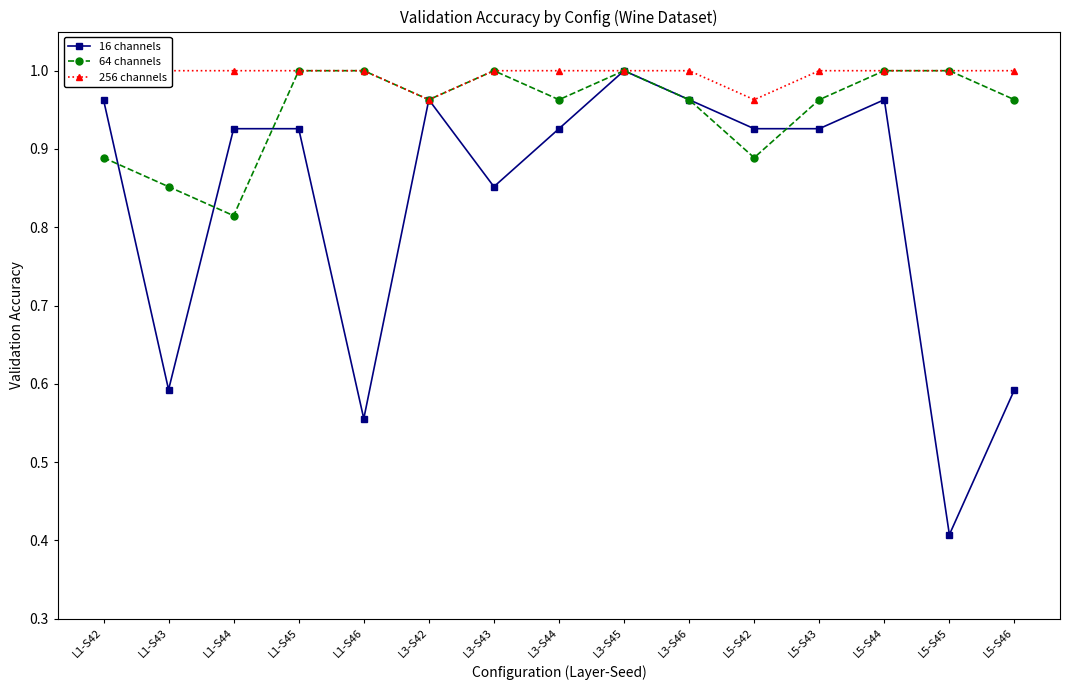

Does the chart have visible grid lines?

No